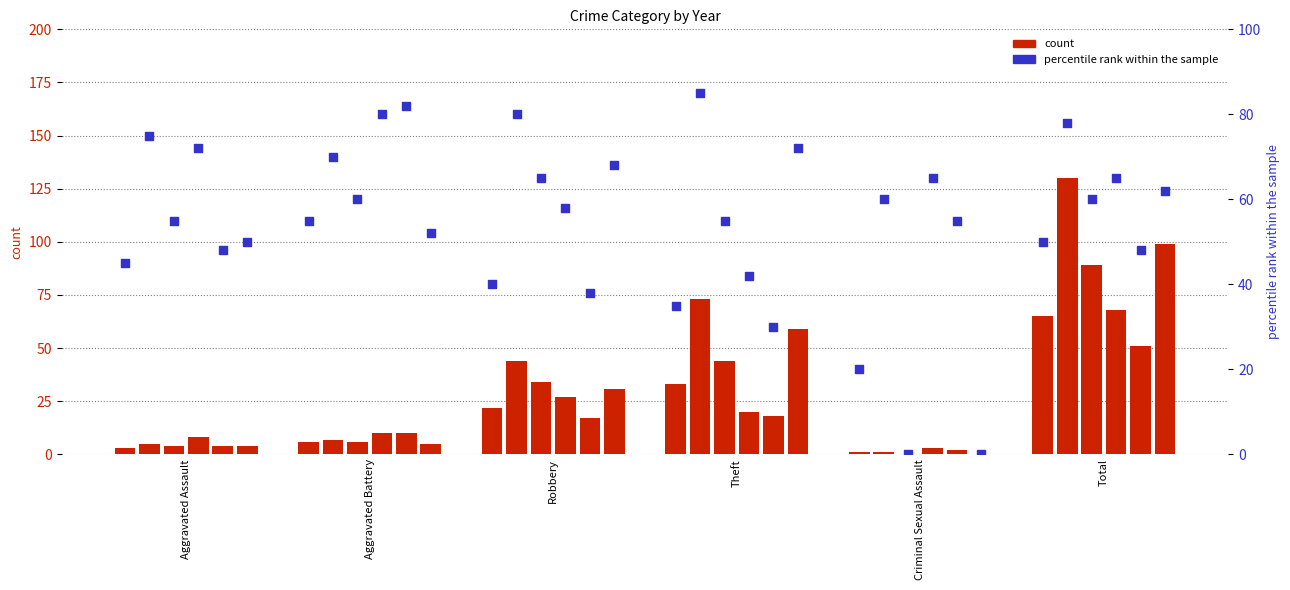

What is the total value across all series at Aggravated Battery?

44